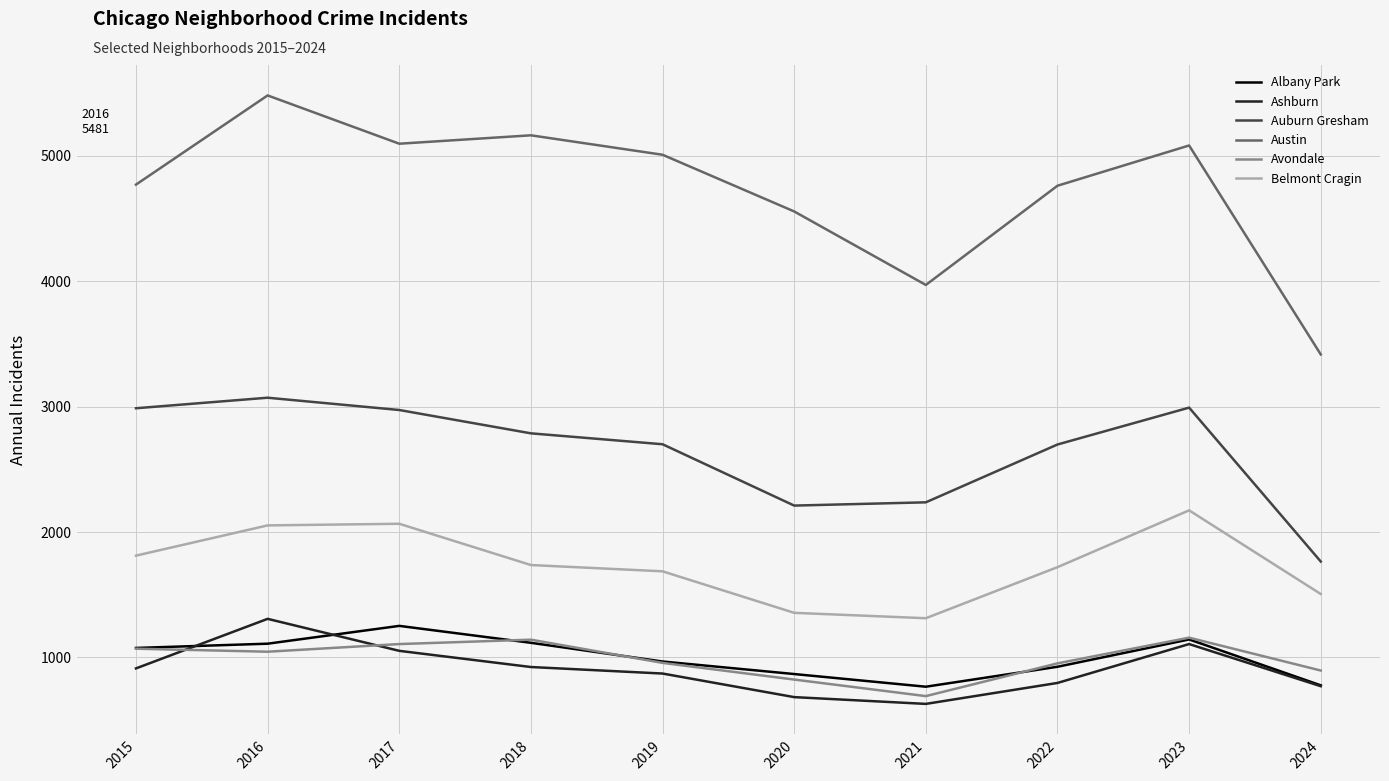

Which category has the highest value in the Albany Park series?

2017